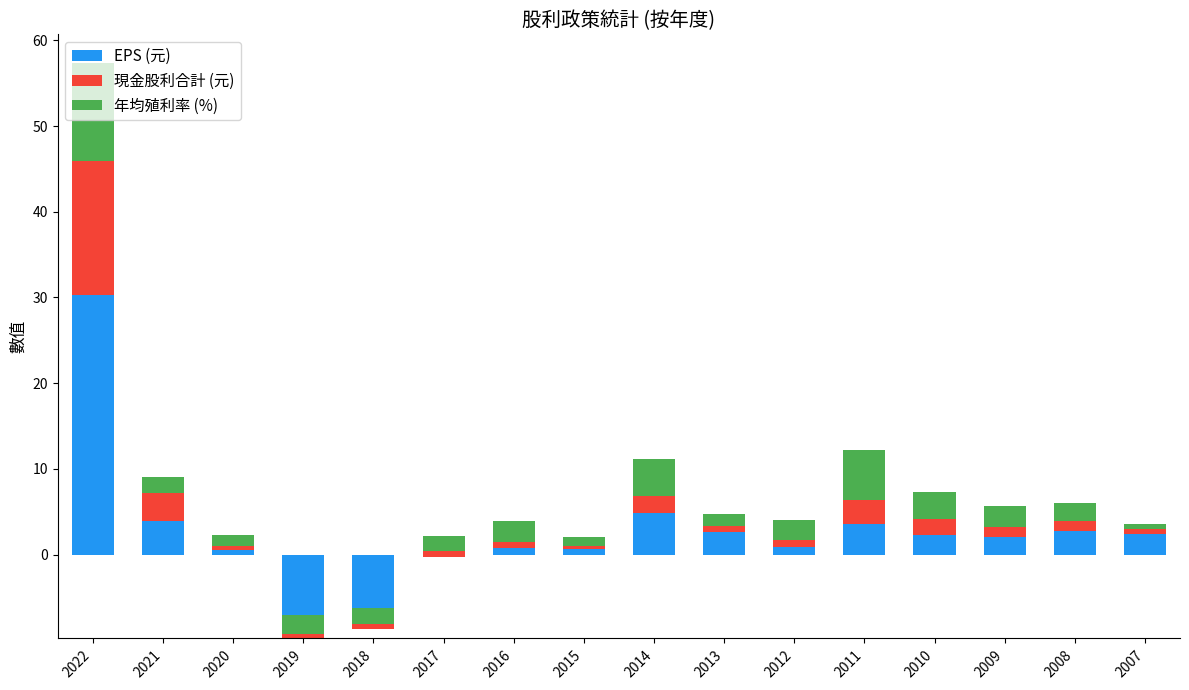

Which category has the highest value across all series?

2022